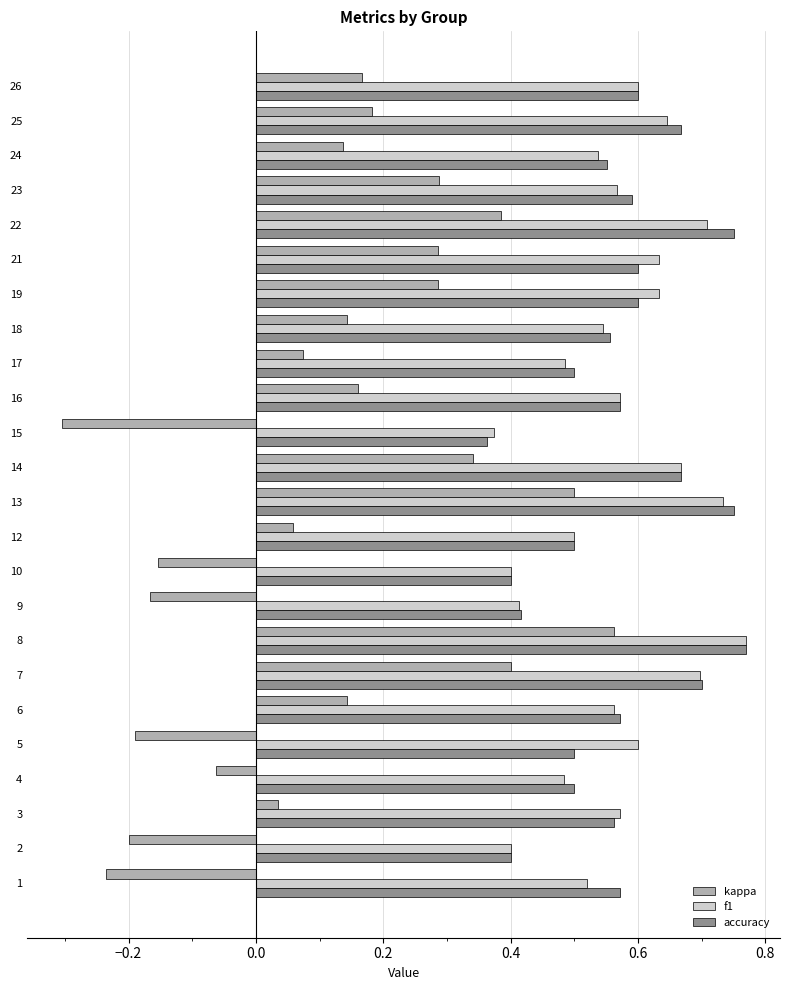

Which category has the lowest value in the accuracy series?

15